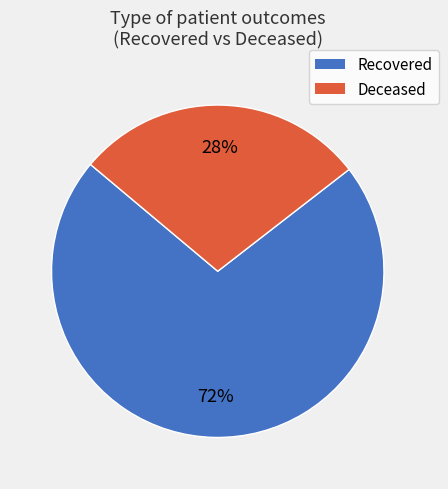

Is there a majority slice in this chart?

Yes